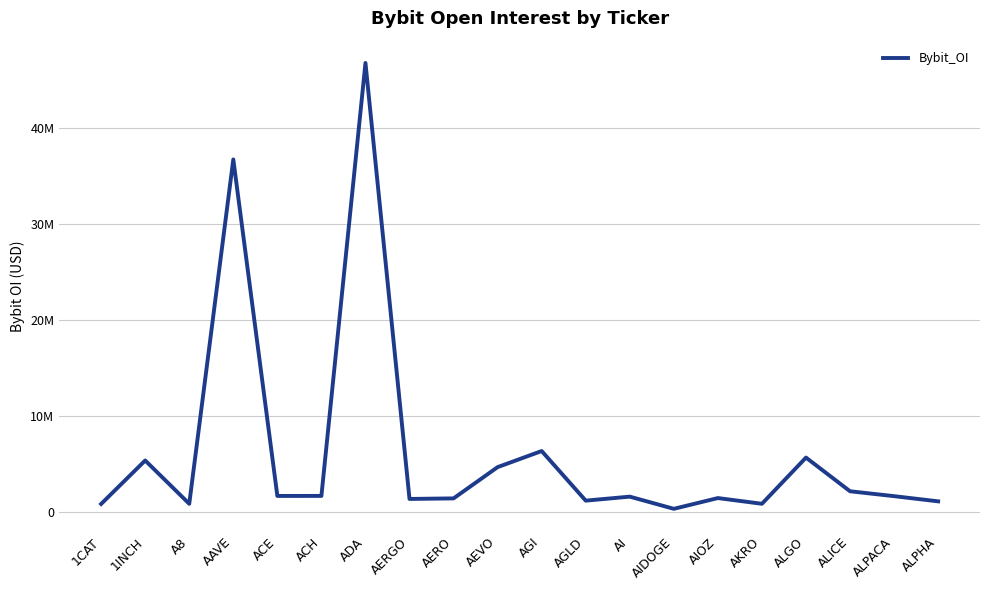

What is the greatest value displayed?

46737211